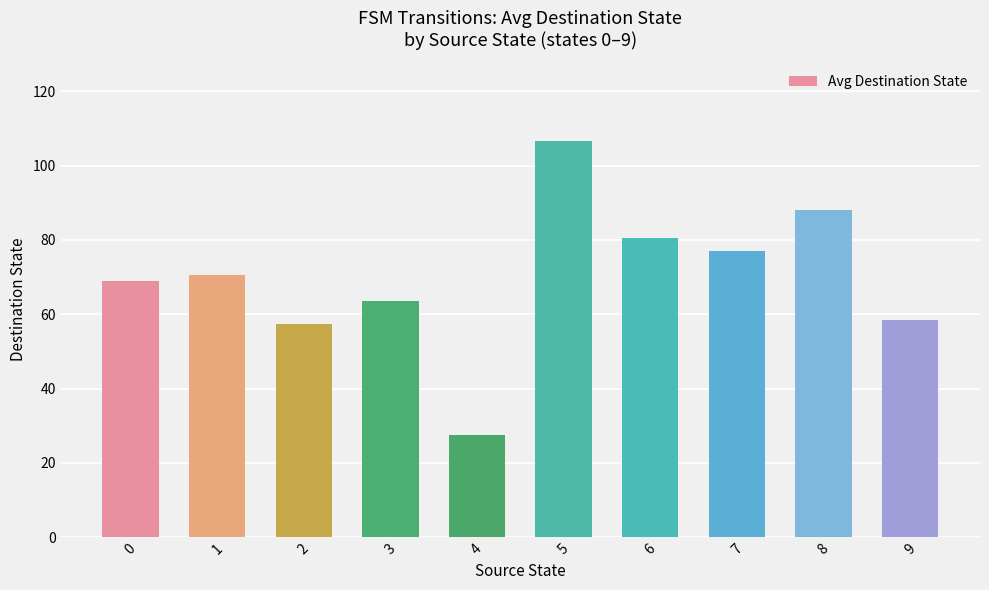

The value at 6 is 80.5. True or false?

True